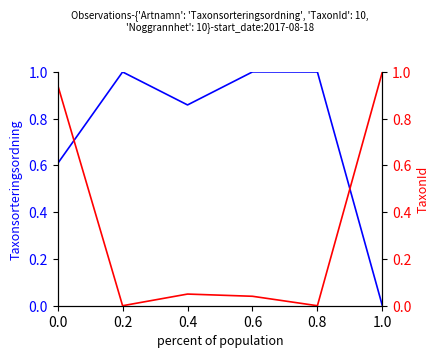

Is it true that Taxonsorteringsordning equals -0.4 at 1.0?

False